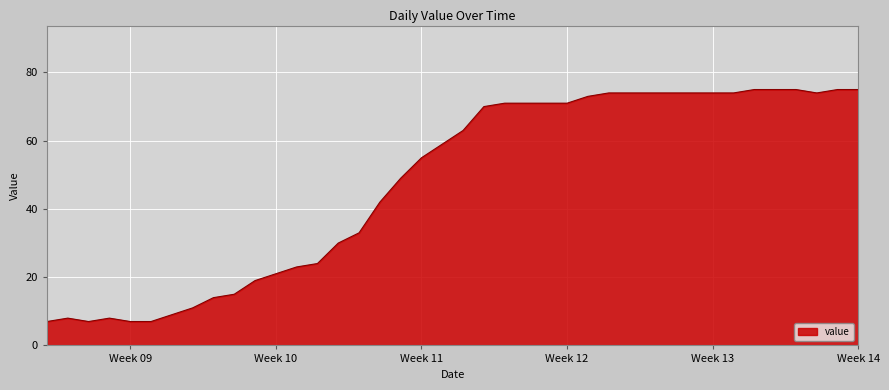

What is the greatest value displayed?

75